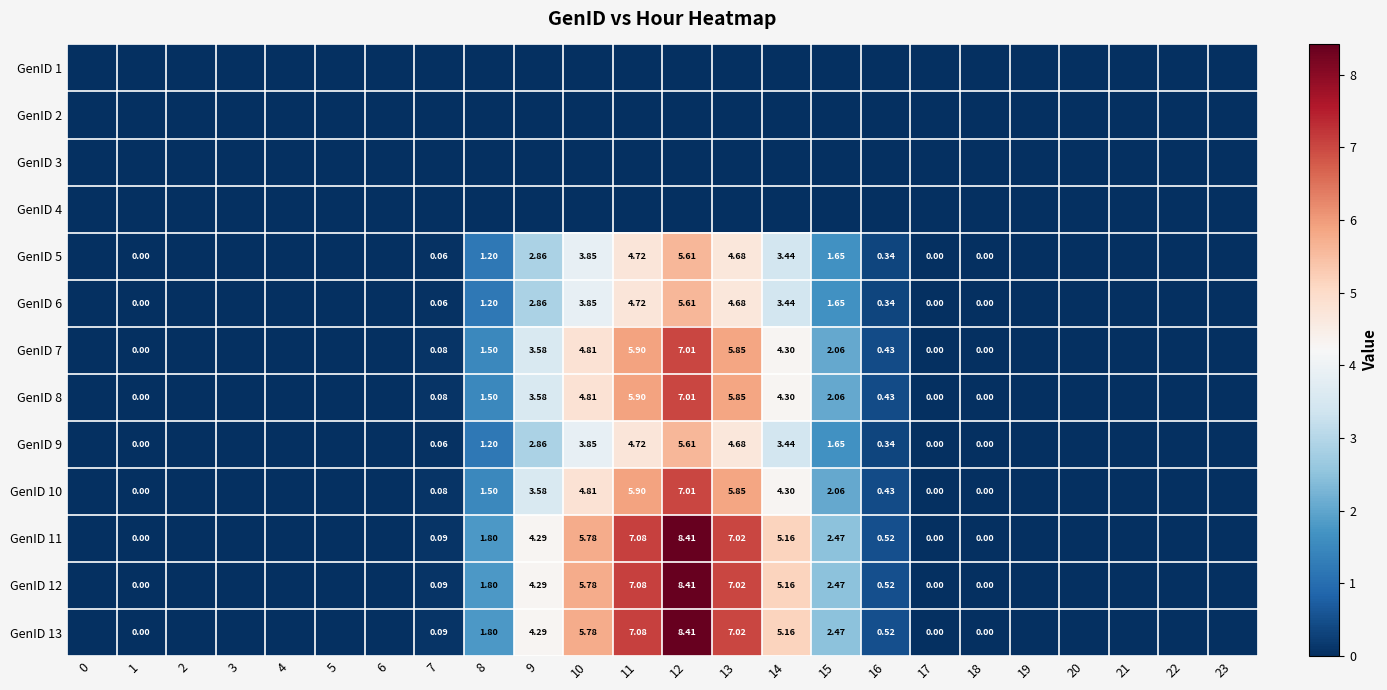

Is the value of GenID 13 at 9 greater than the value of GenID 7 at 8?

Yes